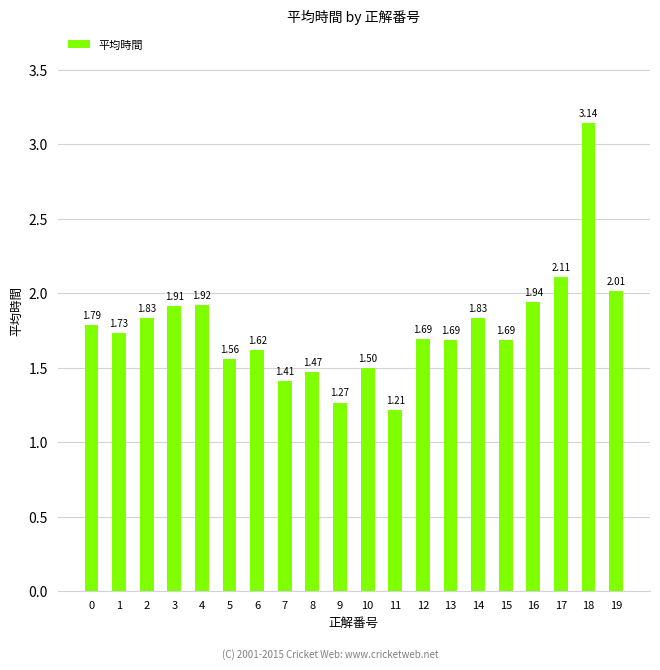

What is the difference between the second highest and minimum values?

0.9